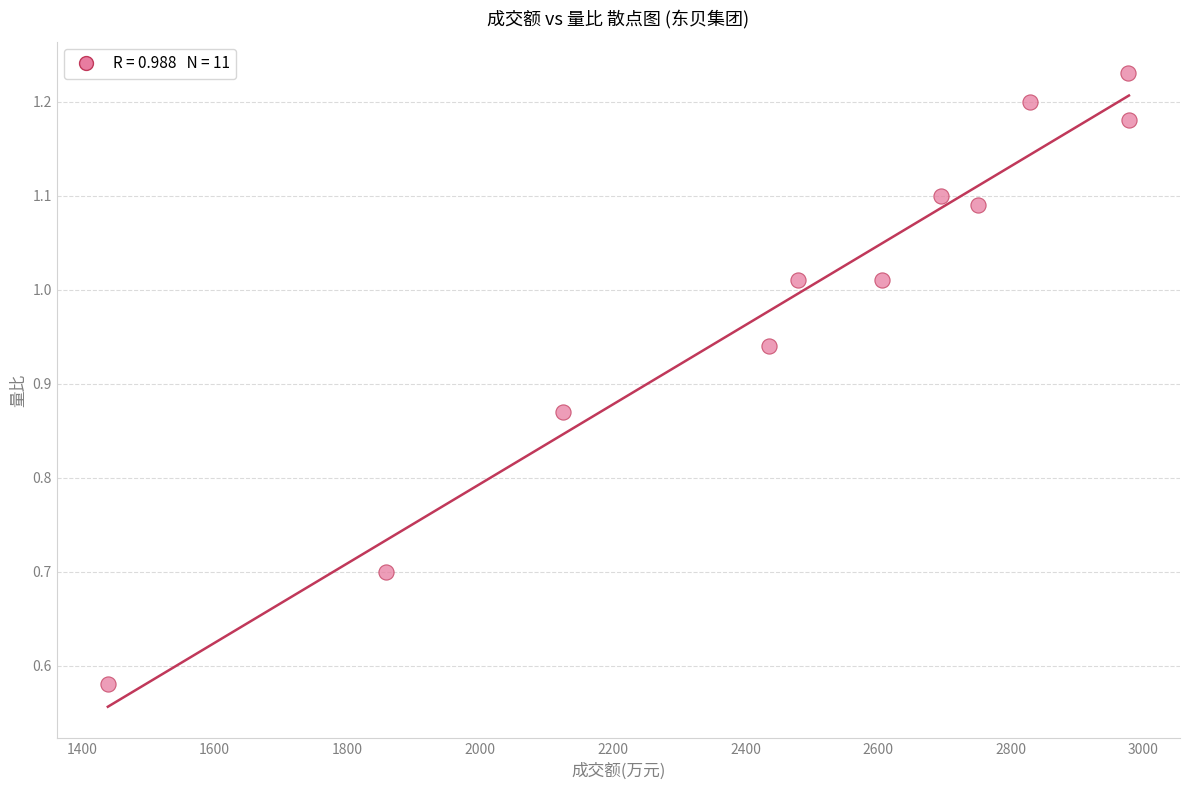

What is the average X value?

2470.1